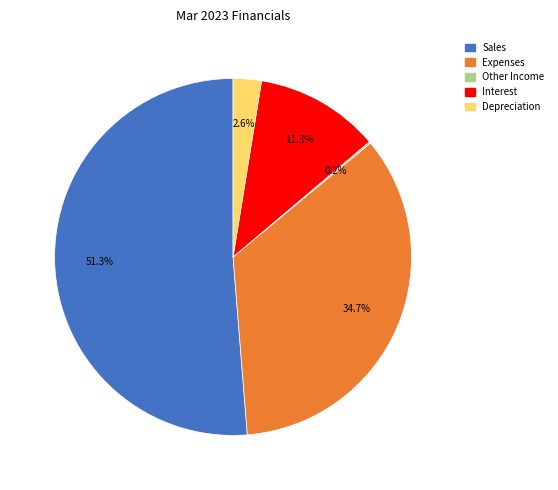

Does any single category account for the majority?

Yes